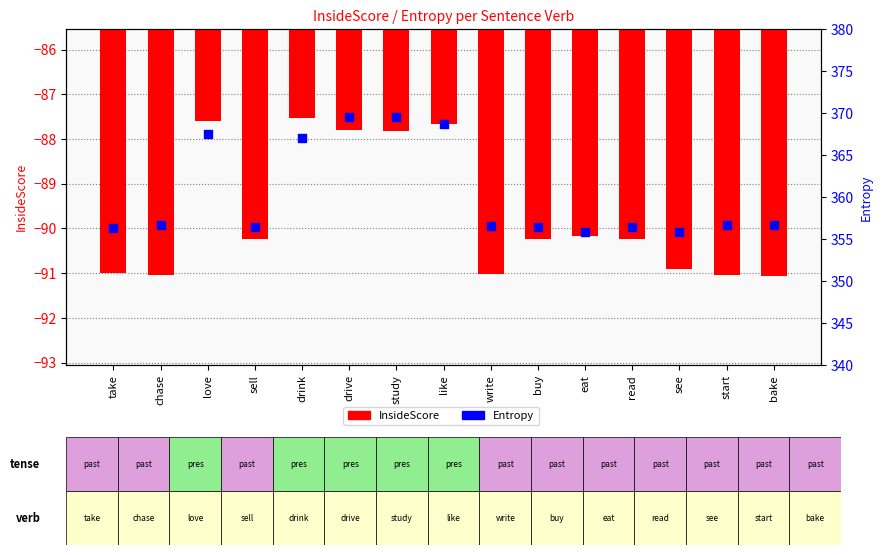

Is the value of Entropy at take greater than the value of InsideScore at read?

Yes